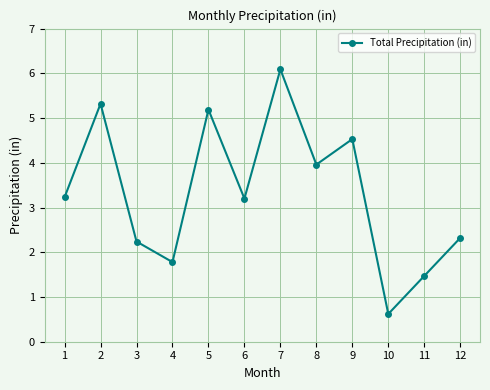

Read the value at 6.

3.2